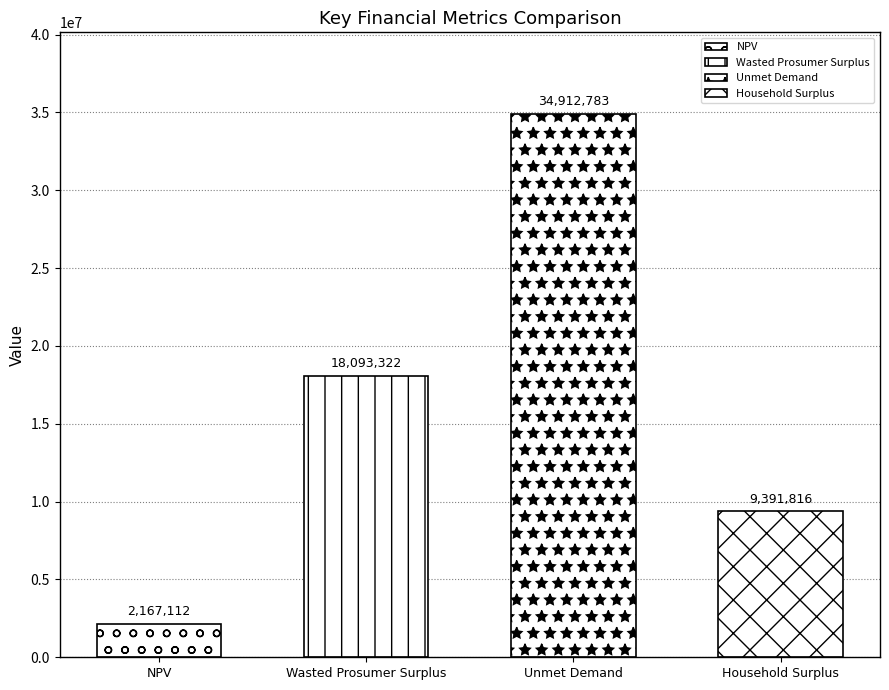

How many values exceed 18093321?

2